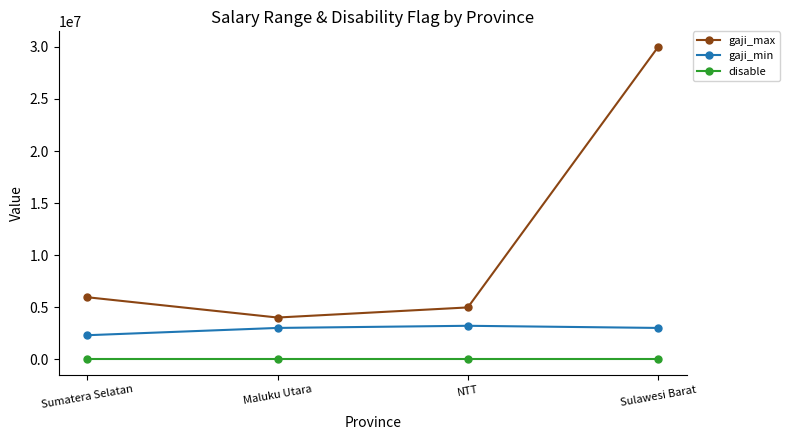

What position from the right is NTT?

2